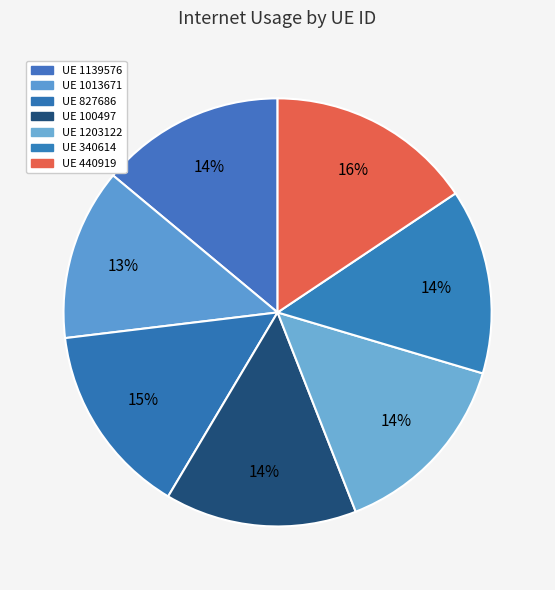

How many slices are in this pie chart?

7